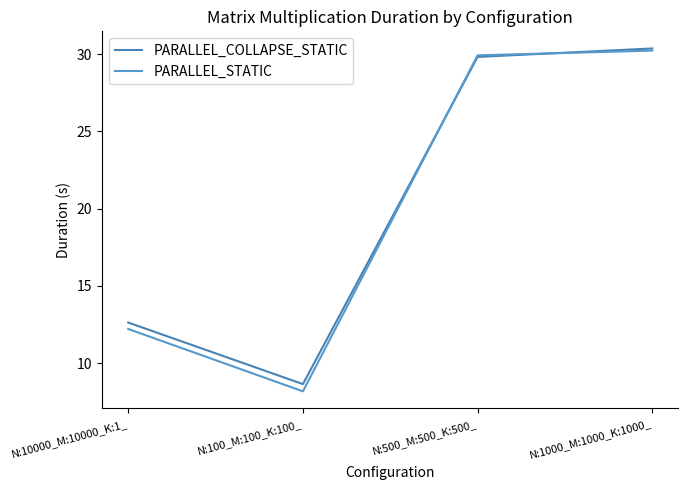

Which series has the widest spread of values?

PARALLEL_STATIC